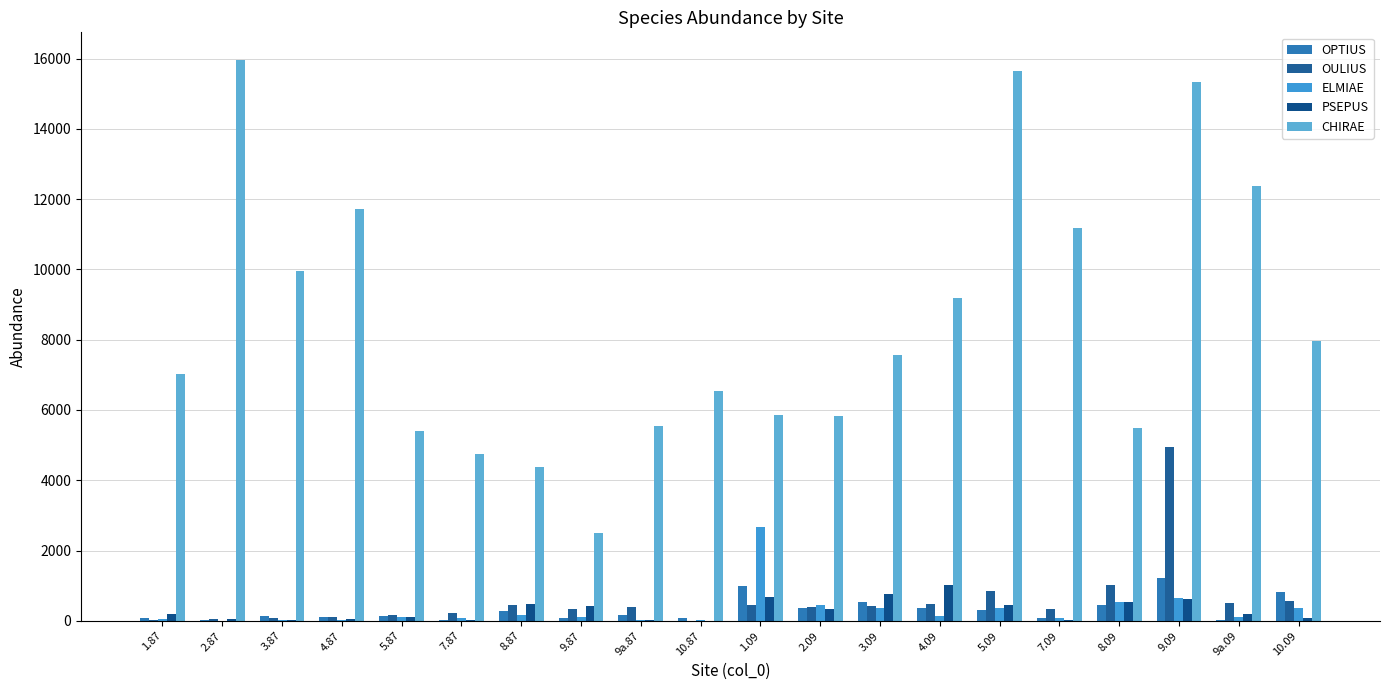

Reading left to right, list all the values displayed in this chart.

OPTIUS: 1.87=82.9	2.87=26.4	3.87=128.0	4.87=113.0	5.87=135.7	7.87=11.4	8.87=286.3	9.87=94.2	9a.87=162.0	10.87=94.2	1.09=1000.0	2.09=359.8	3.09=549.2	4.09=371.2	5.09=310.6	7.09=72.0	8.09=462.1	9.09=1223.5	9a.09=26.5	10.09=806.8
OULIUS: 1.87=18.9	2.87=41.5	3.87=94.3	4.87=109.1	5.87=158.2	7.87=229.8	8.87=463.3	9.87=327.6	9a.87=391.8	10.87=0.0	1.09=450.8	2.09=386.4	3.09=435.6	4.09=473.5	5.09=852.3	7.09=333.3	8.09=1022.7	9.09=4943.2	9a.09=507.6	10.09=564.4
ELMIAE: 1.87=49.0	2.87=3.8	3.87=15.1	4.87=11.3	5.87=97.9	7.87=75.4	8.87=158.2	9.87=97.9	9a.87=18.9	10.87=11.4	1.09=2659.1	2.09=443.2	3.09=352.3	4.09=136.4	5.09=352.3	7.09=72.0	8.09=522.7	9.09=662.9	9a.09=121.2	10.09=363.6
PSEPUS: 1.87=199.6	2.87=56.5	3.87=30.2	4.87=64.1	5.87=105.4	7.87=34.0	8.87=489.7	9.87=433.2	9a.87=11.4	10.87=0.0	1.09=678.0	2.09=333.3	3.09=768.9	4.09=1030.3	5.09=450.8	7.09=22.7	8.09=526.5	9.09=621.2	9a.09=189.4	10.09=72.0
CHIRAE: 1.87=7017.6	2.87=15948.3	3.87=9951.7	4.87=11707.3	5.87=5413.3	7.87=4746.3	8.87=4381.0	9.87=2509.3	9a.87=5537.6	10.87=6551.0	1.09=5867.4	2.09=5840.9	3.09=7560.6	4.09=9174.2	5.09=15640.2	7.09=11185.6	8.09=5481.1	9.09=15337.1	9a.09=12371.2	10.09=7973.5